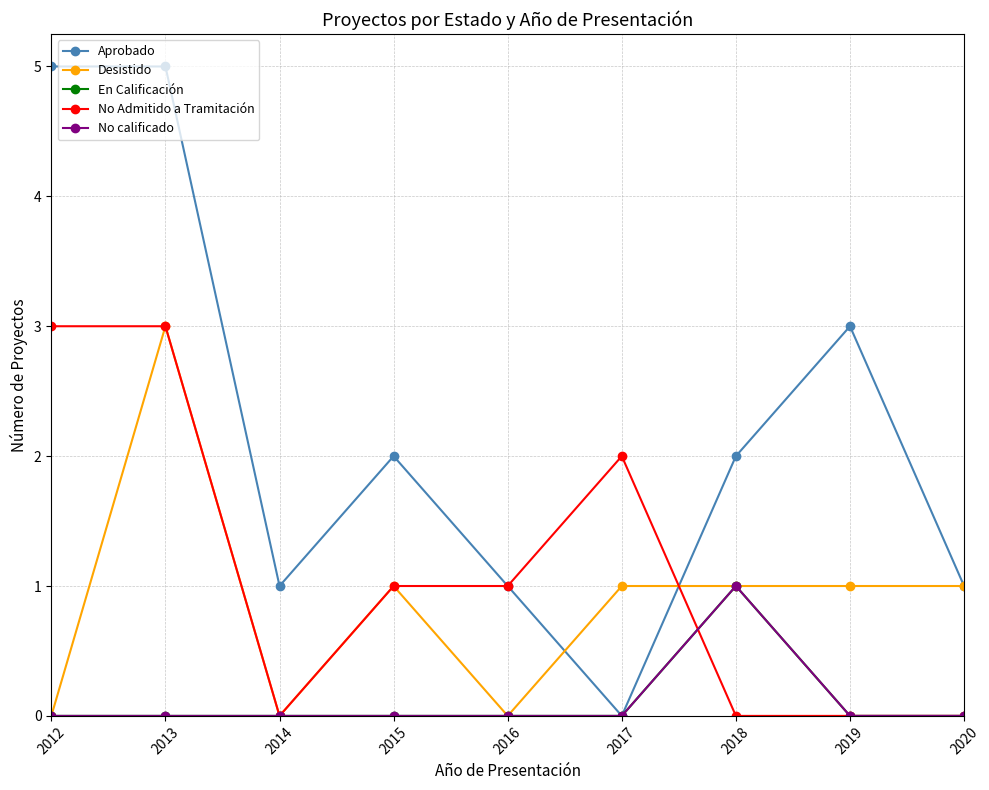

The No Admitido a Tramitación series shows 1 at 2015. True or false?

True